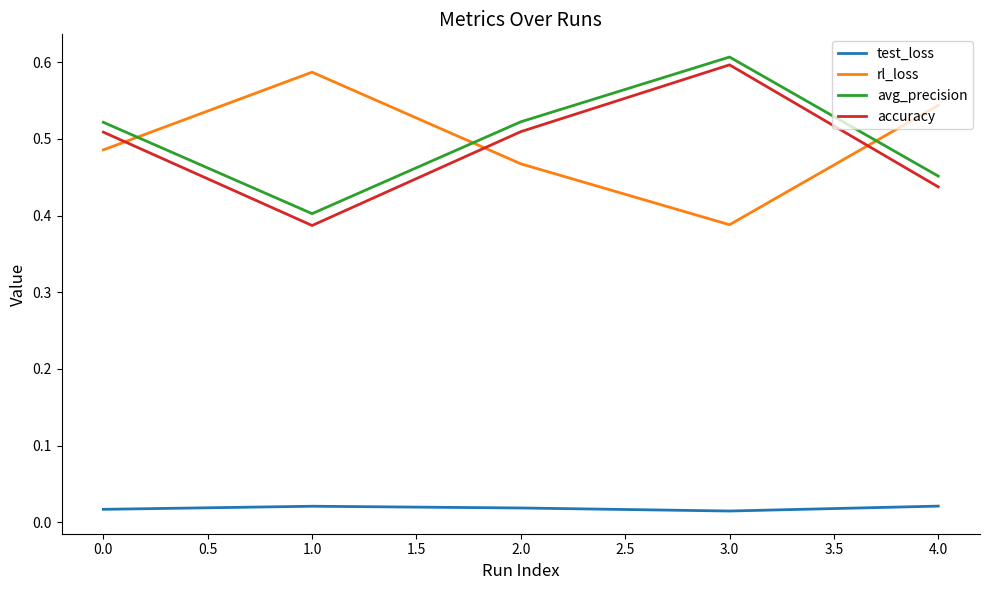

How many interior local peaks does the test_loss series have?

1